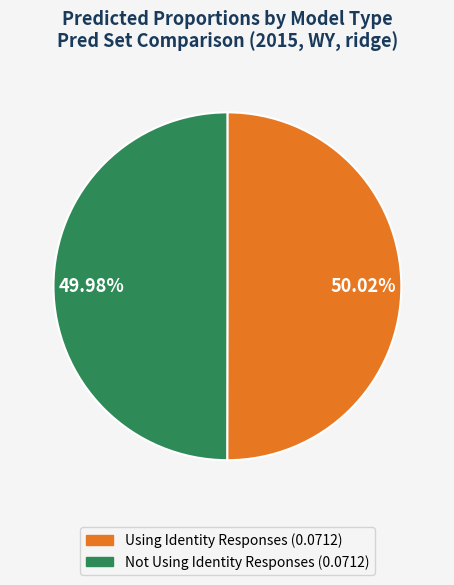

Is the sum of Using Identity Responses and Not Using Identity Responses greater than half?

Yes